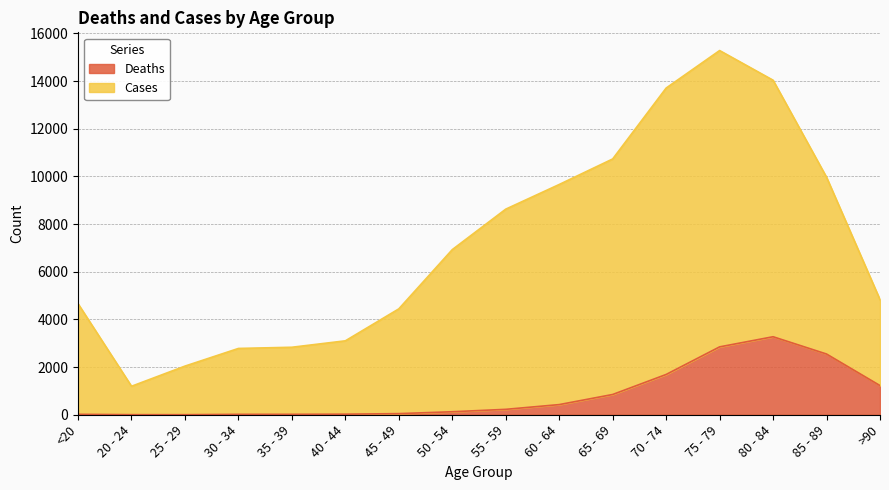

At 20 - 24, list the series in order from smallest to largest.

Deaths, Cases